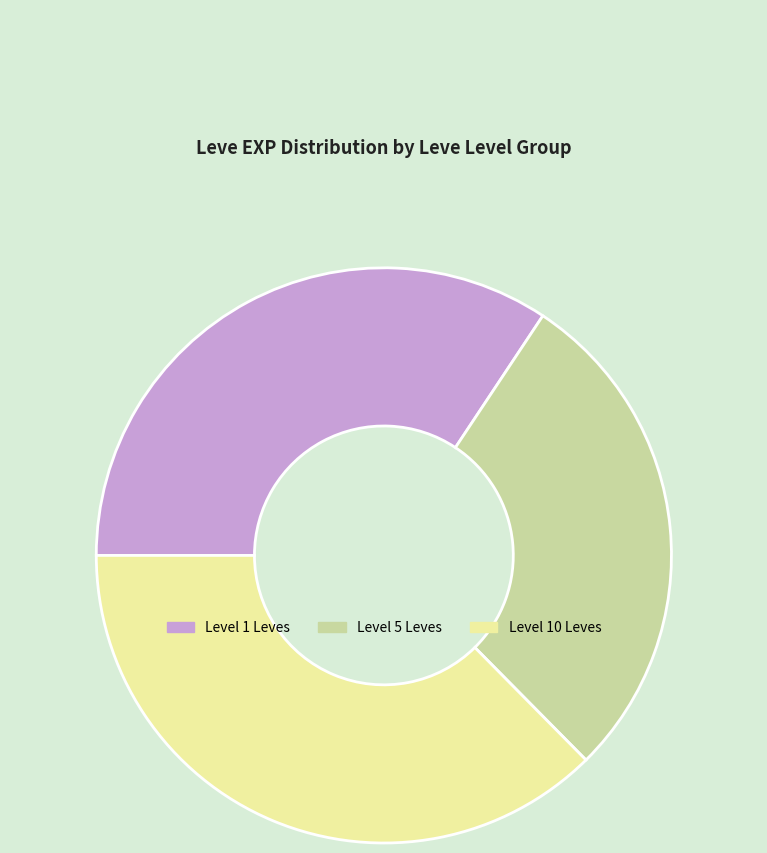

Which category has the biggest portion of the pie?

Level 10 Leves